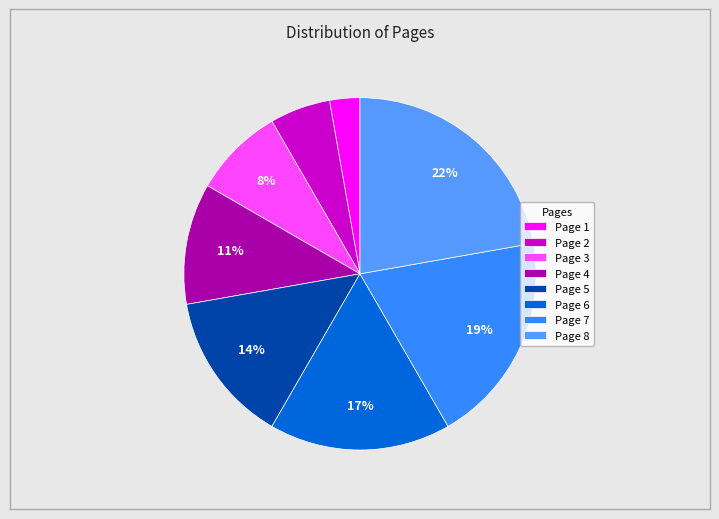

Approximately how many times larger is the value at Page 6 compared to Page 8?

0.8